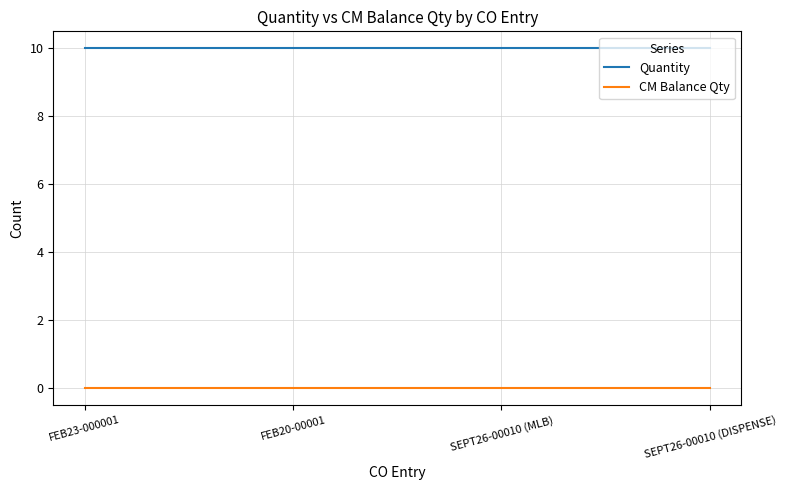

How many lines are shown in the chart?

2